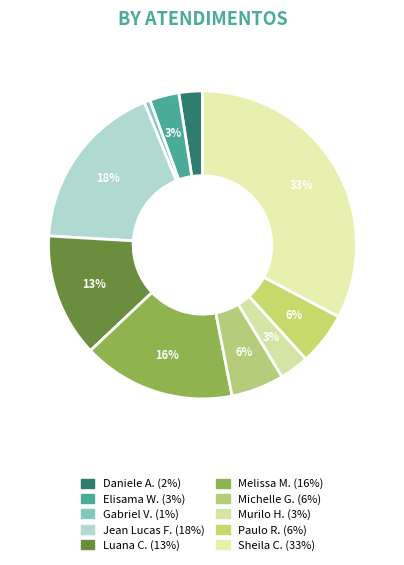

Does any single category account for the majority?

No